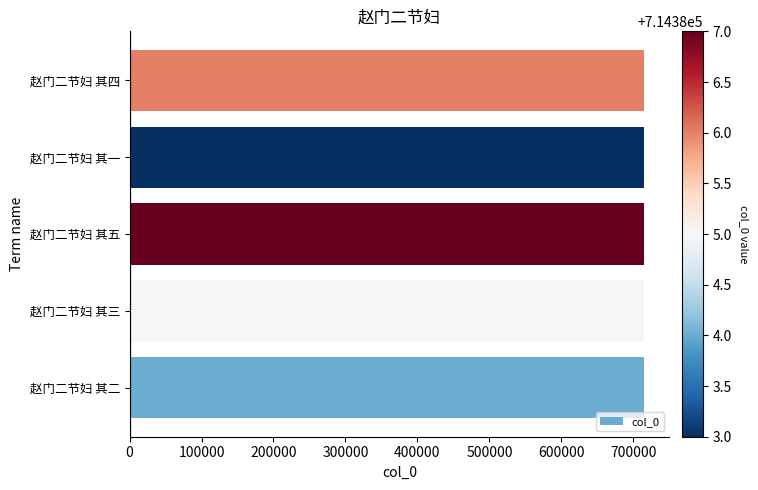

How many categories are shown in the chart?

5